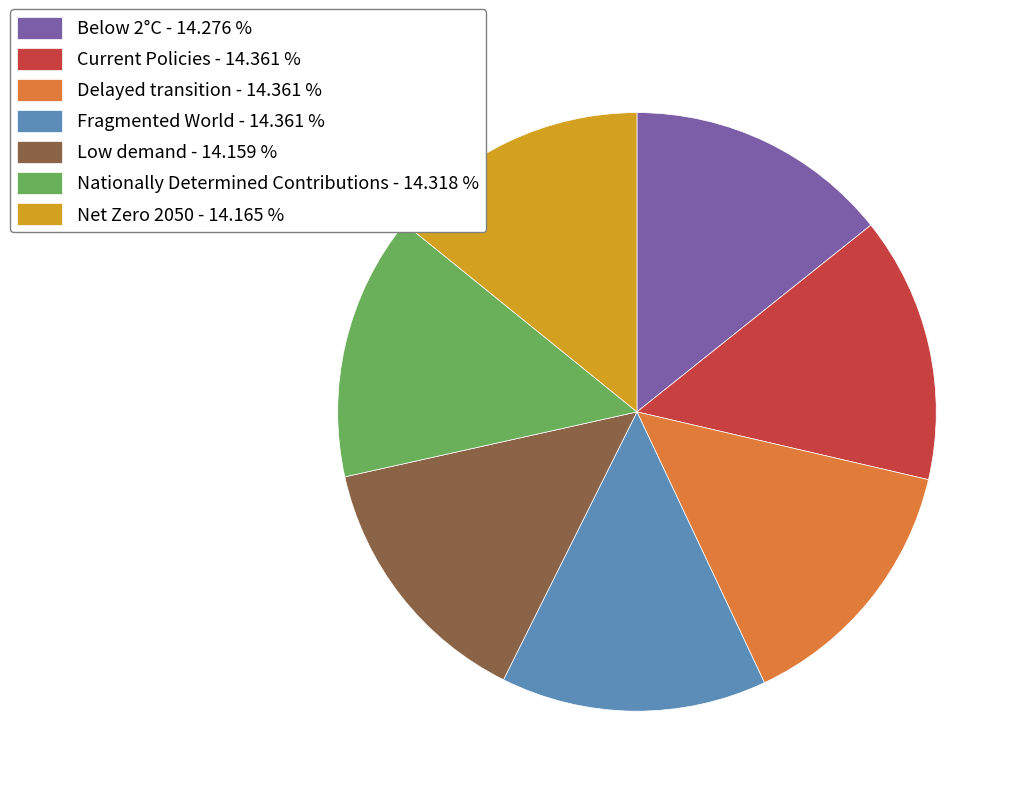

How many segments does this pie chart have?

7